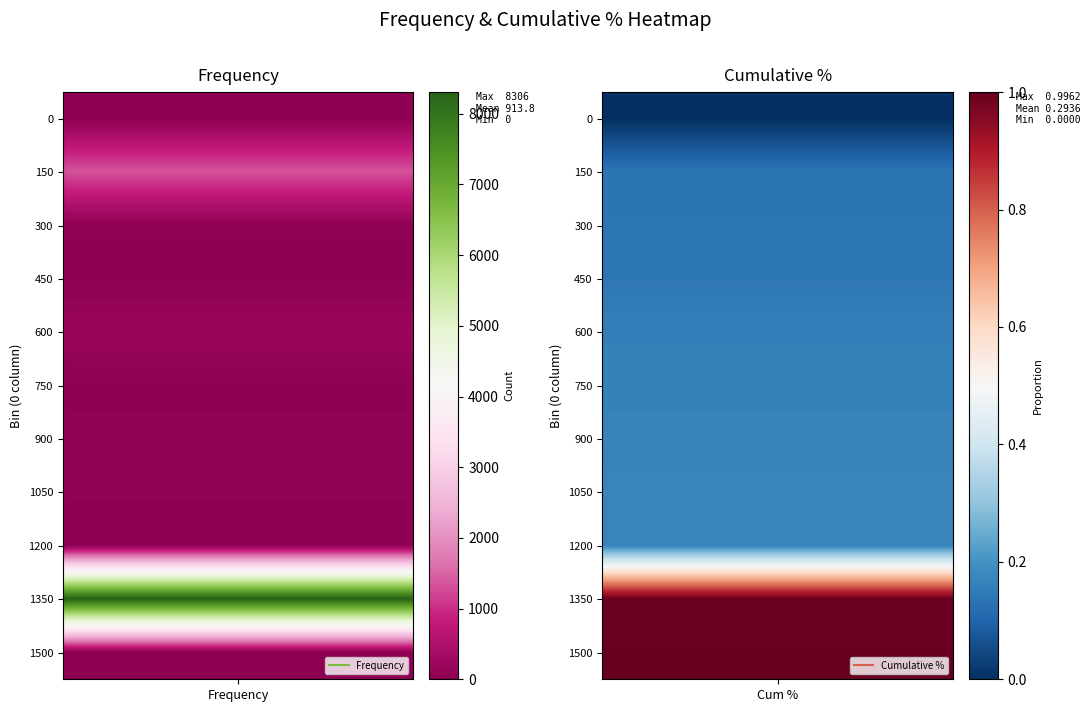

How many 0 values are between 300 and 1200?

7